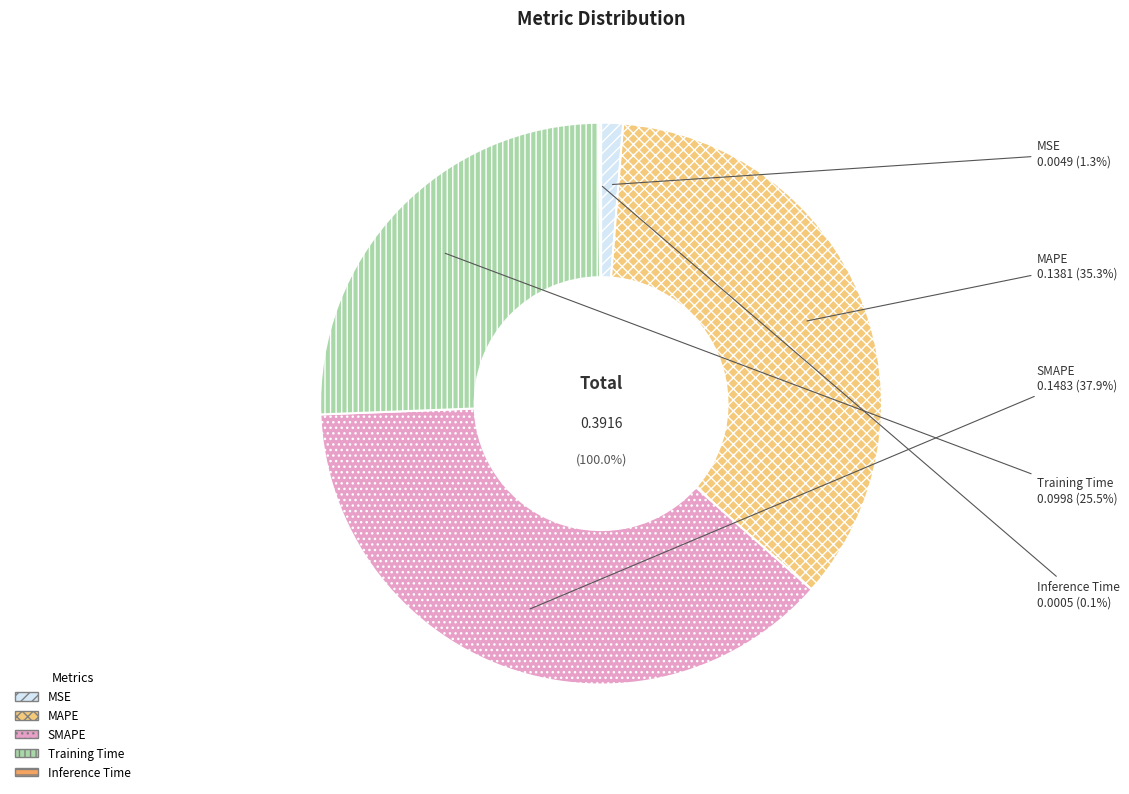

Rank the categories by value from highest to lowest.

SMAPE, MAPE, Training Time, MSE, Inference Time